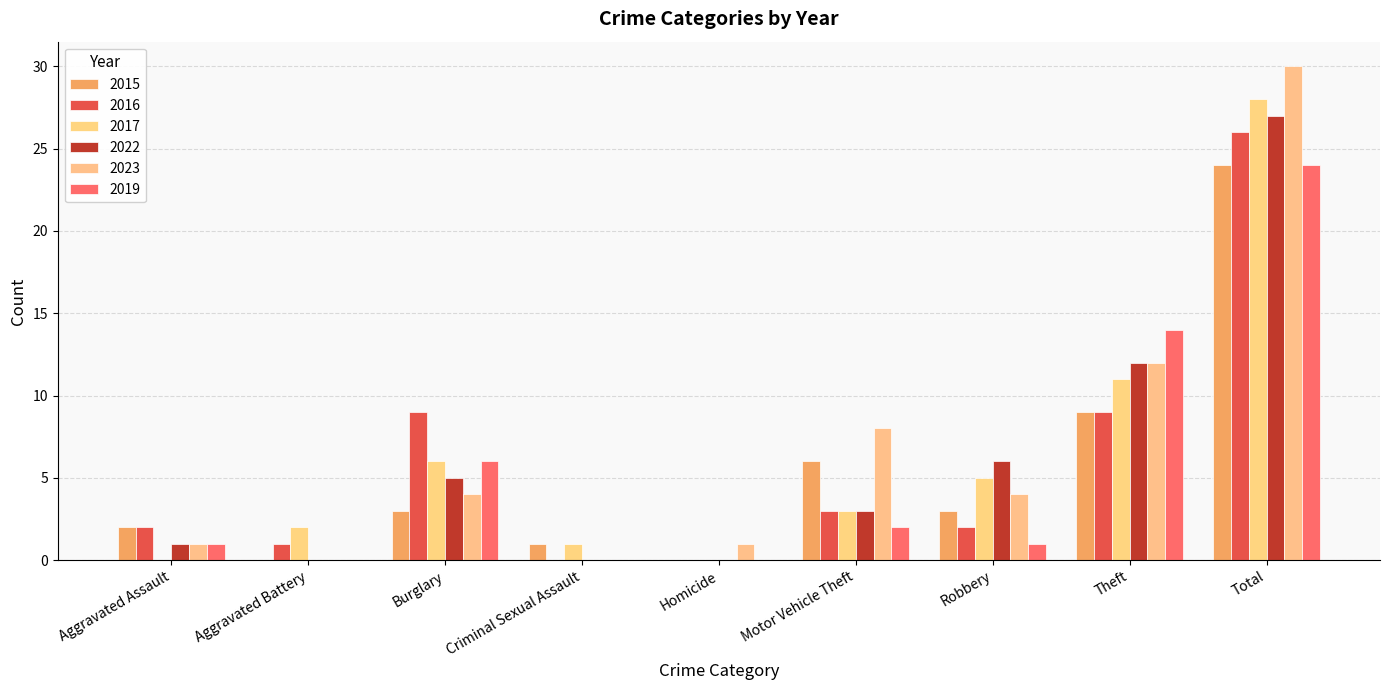

Count the number of data series in this chart.

6